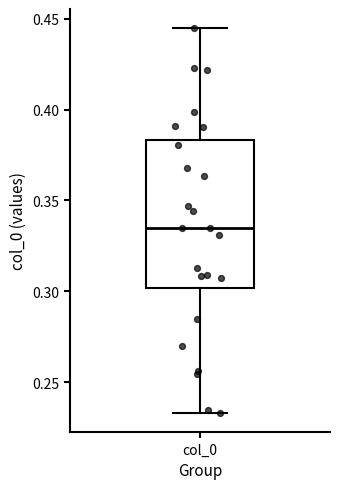

Where does the upper whisker of the box for col_0 end on the y-axis? The values are not printed on the chart, so give them approximately, as read against the axis.

0.445